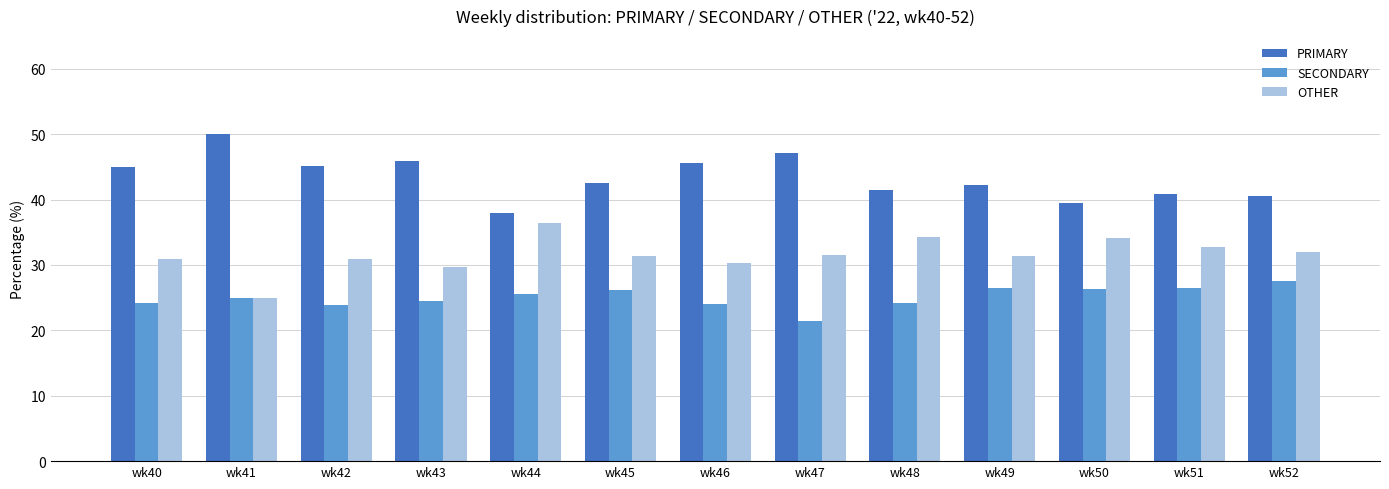

Rank the series by their maximum value, from lowest to highest.

SECONDARY, OTHER, PRIMARY